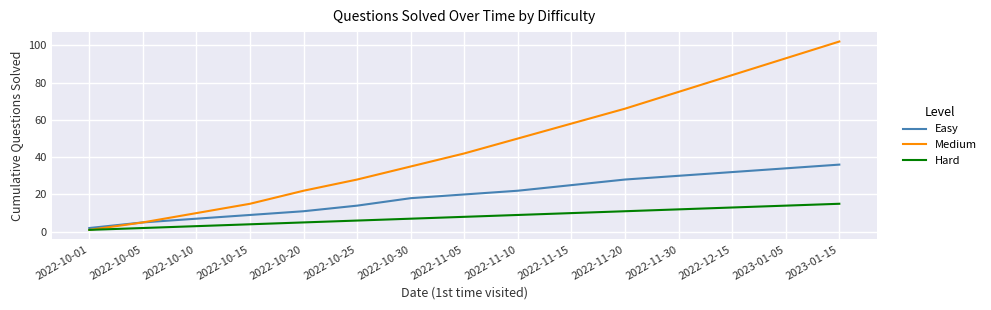

Does the chart have visible grid lines?

Yes